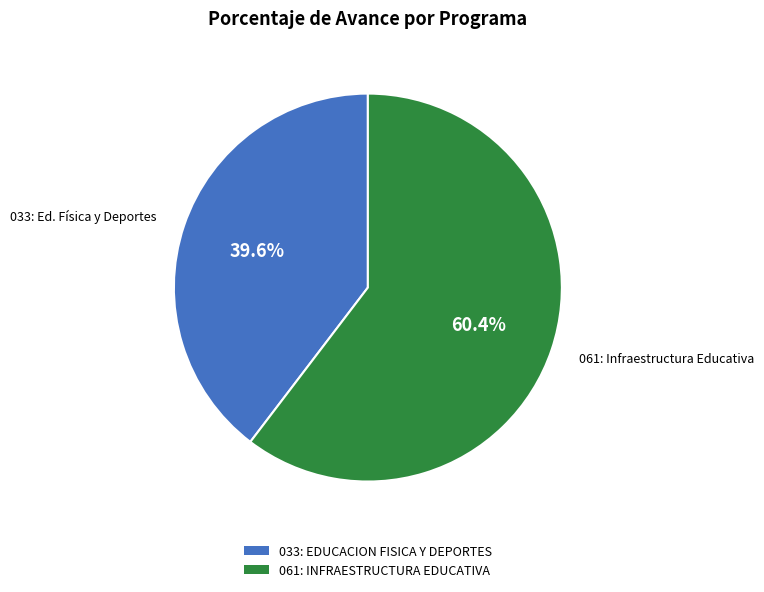

Is there any slice that represents more than half of the pie?

Yes